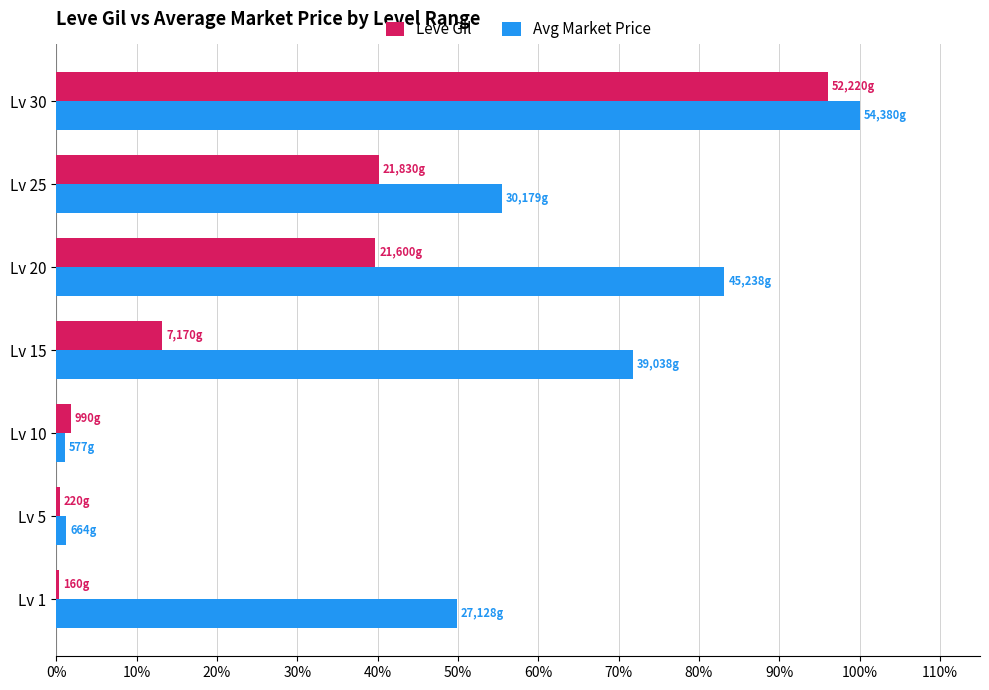

Which series has the largest total across all categories?

Avg Market Price